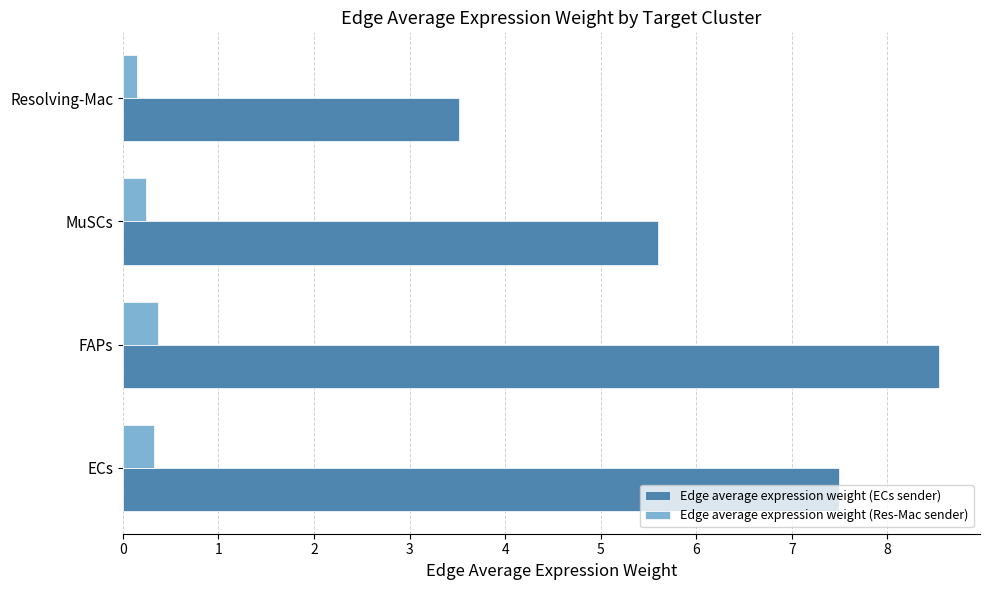

Which series has the widest spread of values?

Edge average expression weight (ECs sender)